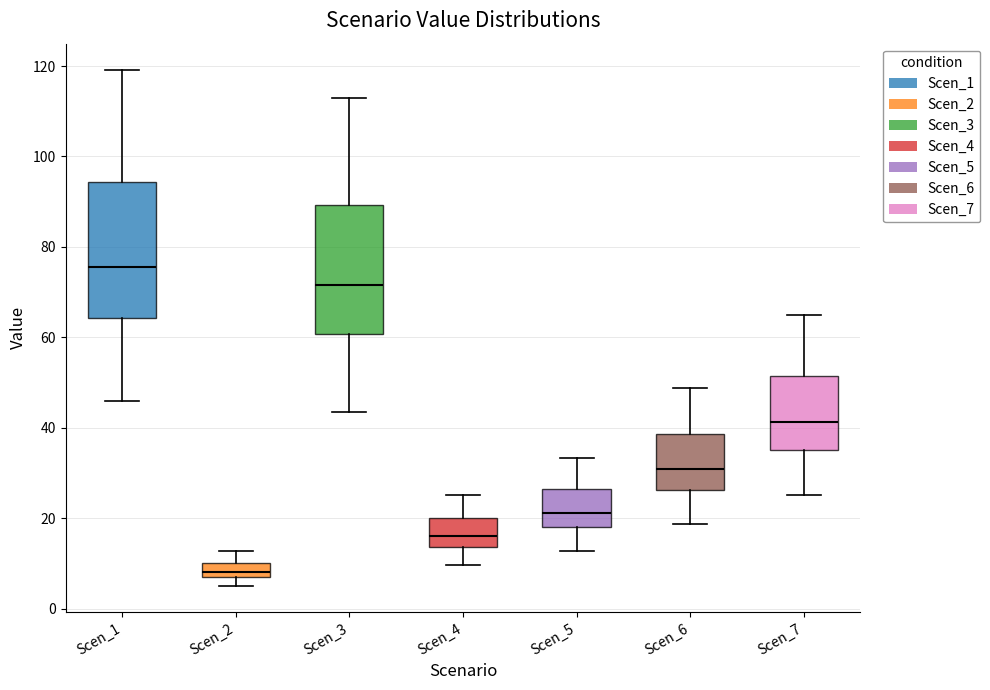

Where does the lower whisker of the box for Scen_6 end on the y-axis? The values are not printed on the chart, so give them approximately, as read against the axis.

18